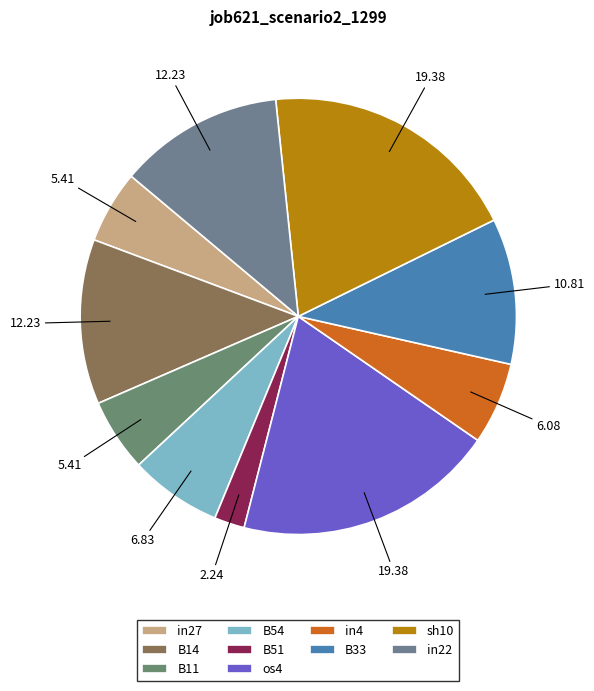

To the nearest percent, what is the difference between the largest and smallest slice percentages?

17%